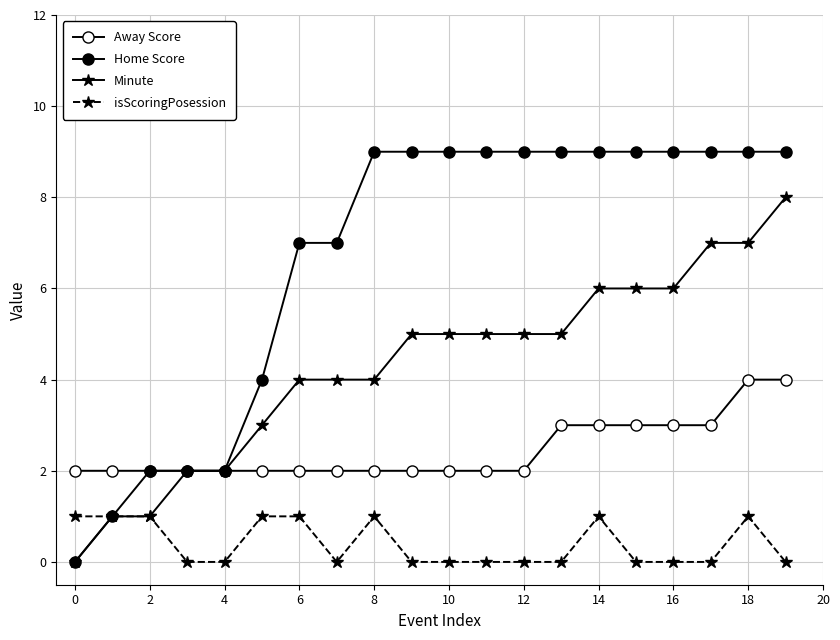

Count the number of categories in the chart.

20